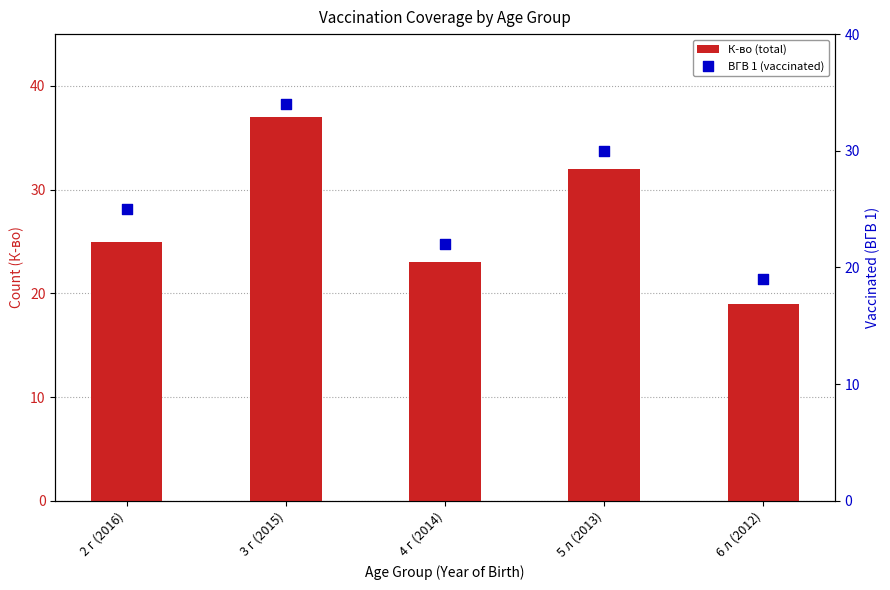

Which series has the widest spread of Y values?

К-во (total)